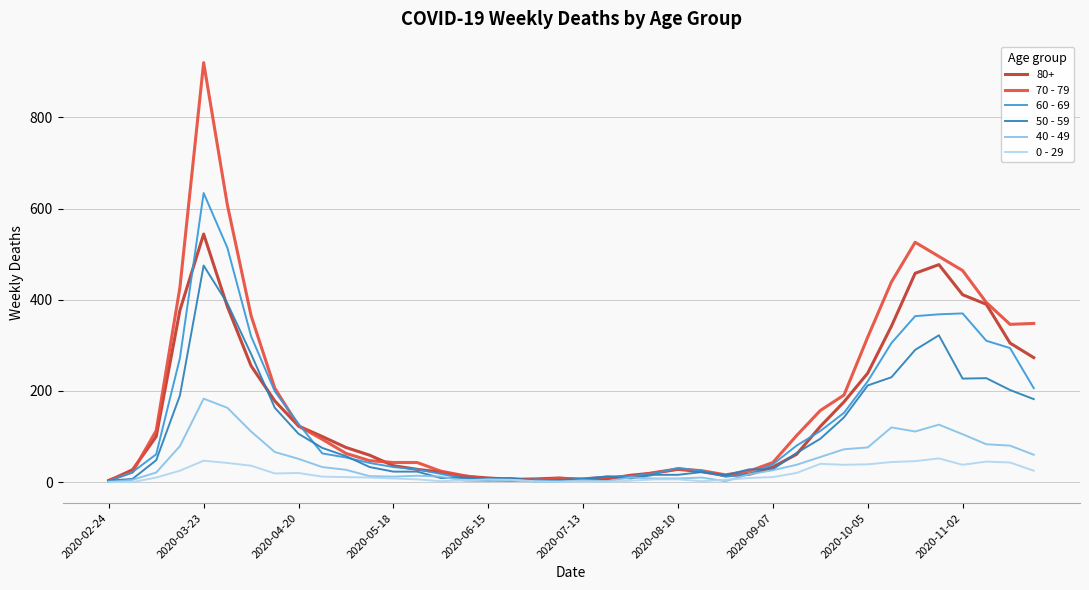

List the series in order of their peak value, highest first.

70 - 79, 60 - 69, 80+, 50 - 59, 40 - 49, 0 - 29